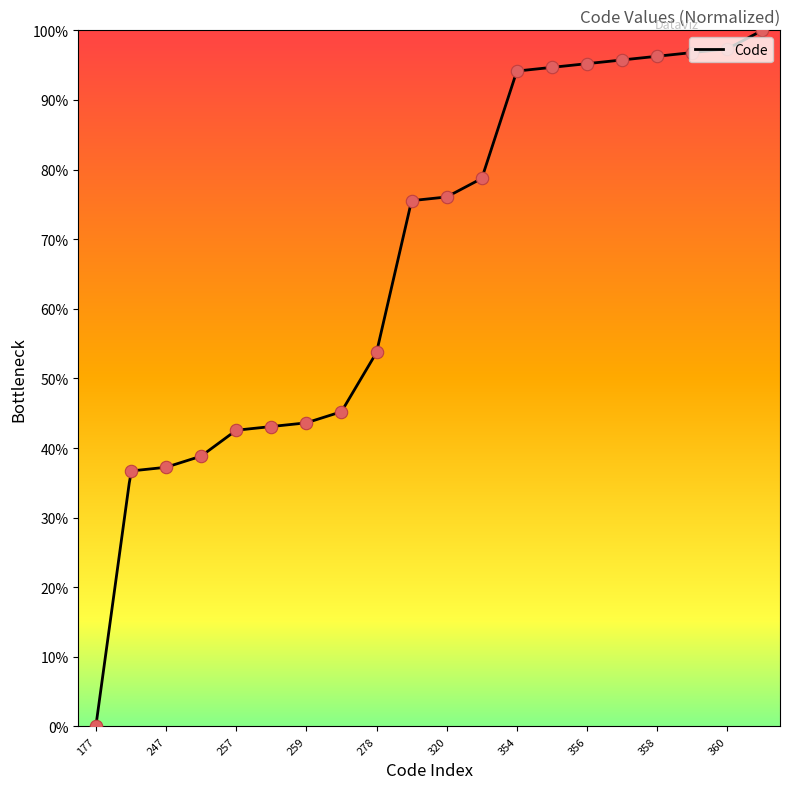

Approximately how many times larger is the value at 250 compared to 357?

0.4